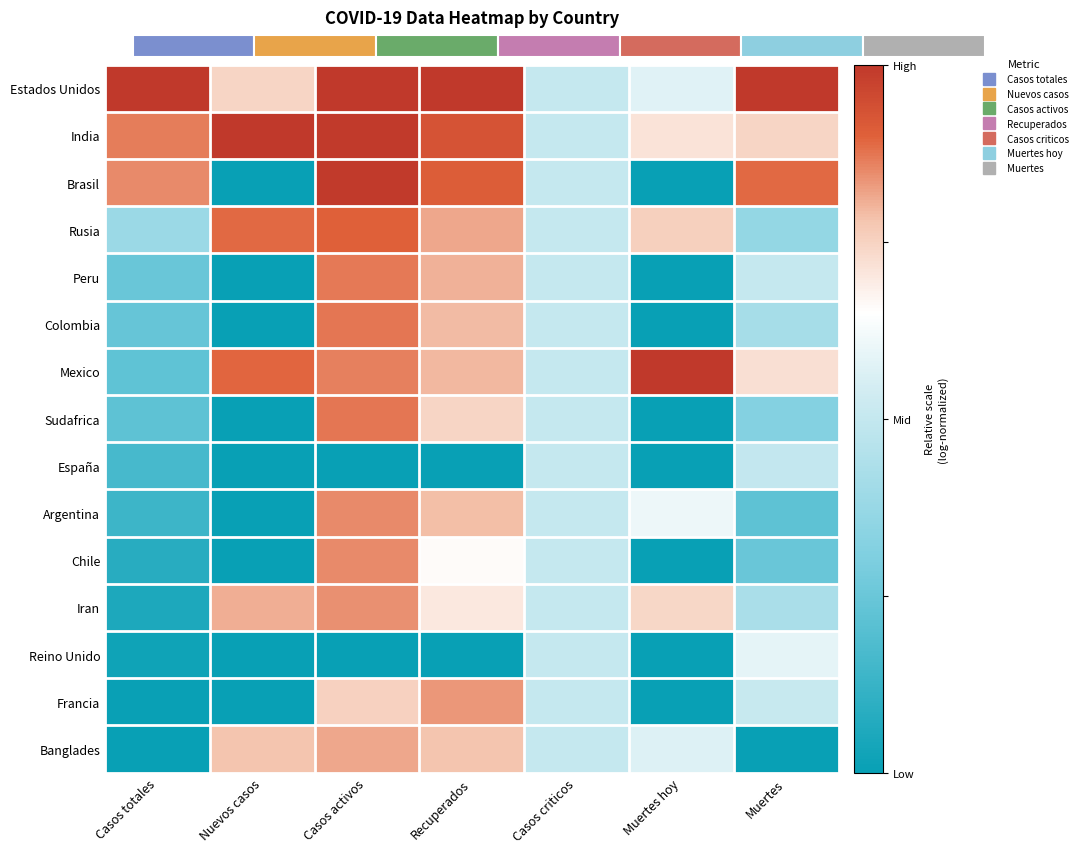

Rank the series by their maximum value, from lowest to highest.

España, Reino Unido, Banglades, Francia, Iran, Argentina, Chile, Peru, Colombia, Sudafrica, Rusia, Brasil, Estados Unidos, India, Mexico